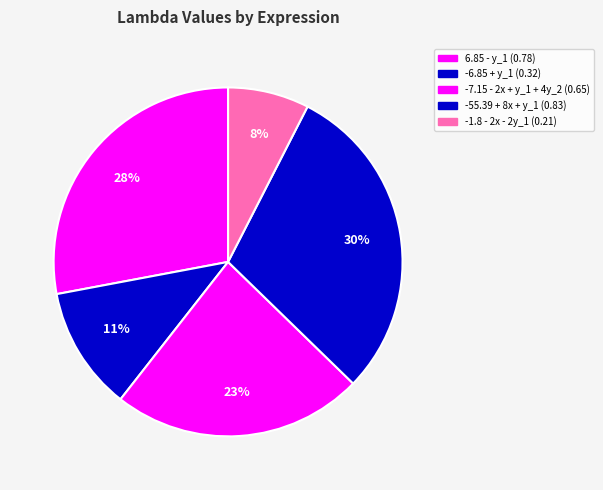

How many segments does this pie chart have?

5